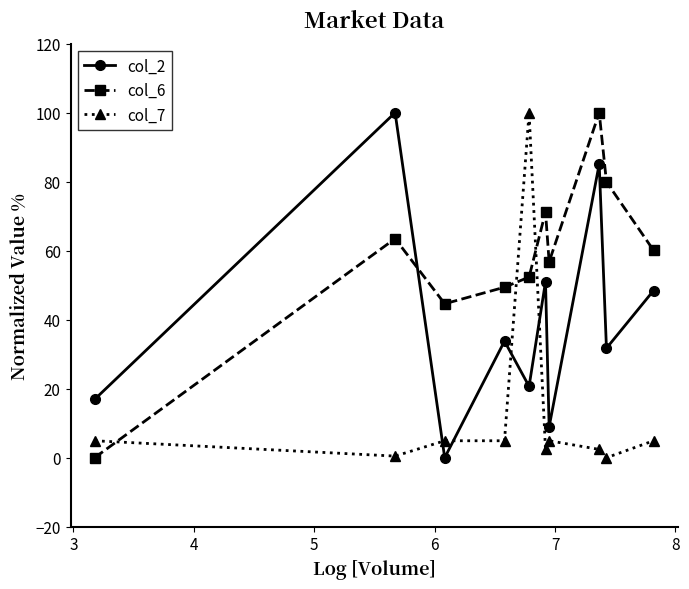

Which series ends up on top after the final intersection of col_6 and col_7?

col_6